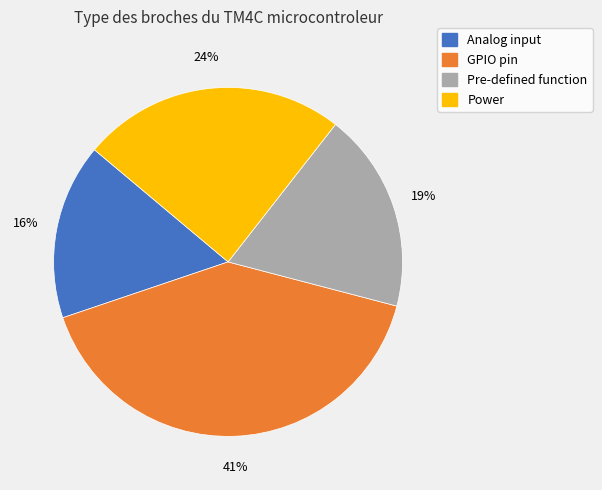

Is there any slice that represents more than half of the pie?

No